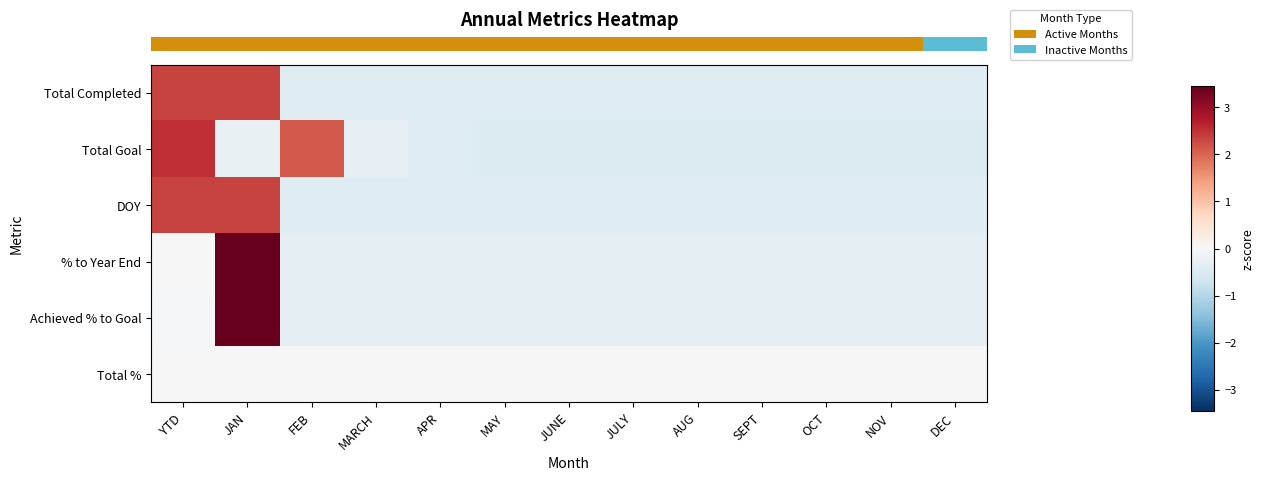

Reading left to right, transcribe all the data shown in this chart.

row_0: 2.3	2.3	-0.4	-0.4	-0.4	-0.4	-0.4	-0.4	-0.4	-0.4	-0.4	-0.4	-0.4
row_1: 2.5	-0.3	2.1	-0.3	-0.4	-0.5	-0.5	-0.5	-0.5	-0.5	-0.5	-0.5	-0.5
row_2: 2.3	2.3	-0.4	-0.4	-0.4	-0.4	-0.4	-0.4	-0.4	-0.4	-0.4	-0.4	-0.4
row_3: 0.0	3.5	-0.3	-0.3	-0.3	-0.3	-0.3	-0.3	-0.3	-0.3	-0.3	-0.3	-0.3
row_4: -0.1	3.5	-0.3	-0.3	-0.3	-0.3	-0.3	-0.3	-0.3	-0.3	-0.3	-0.3	-0.3
row_5: 0.0	0.0	0.0	0.0	0.0	0.0	0.0	0.0	0.0	0.0	0.0	0.0	0.0